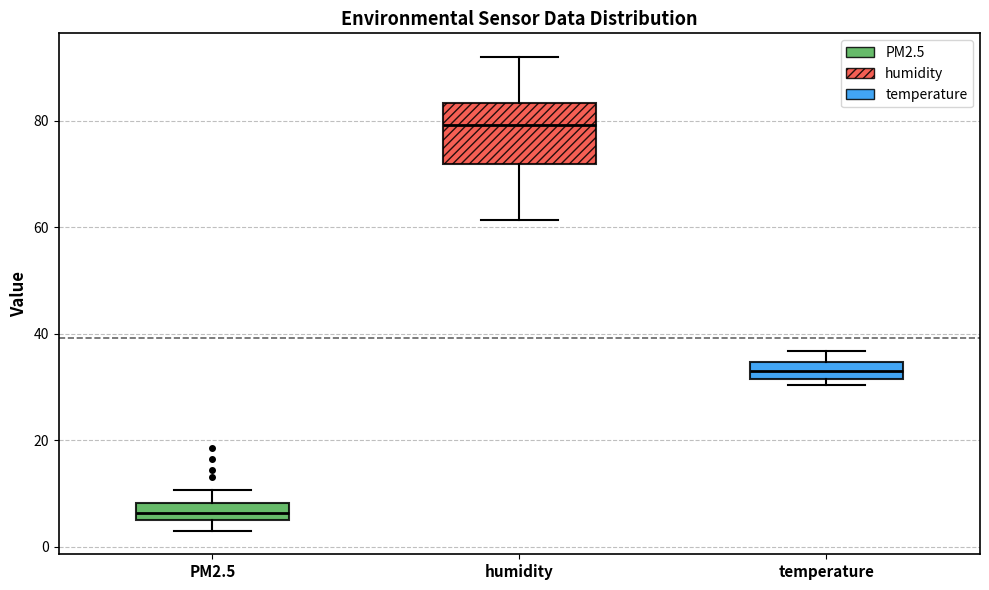

Which box is the tallest, from its lower edge to its upper edge?

humidity